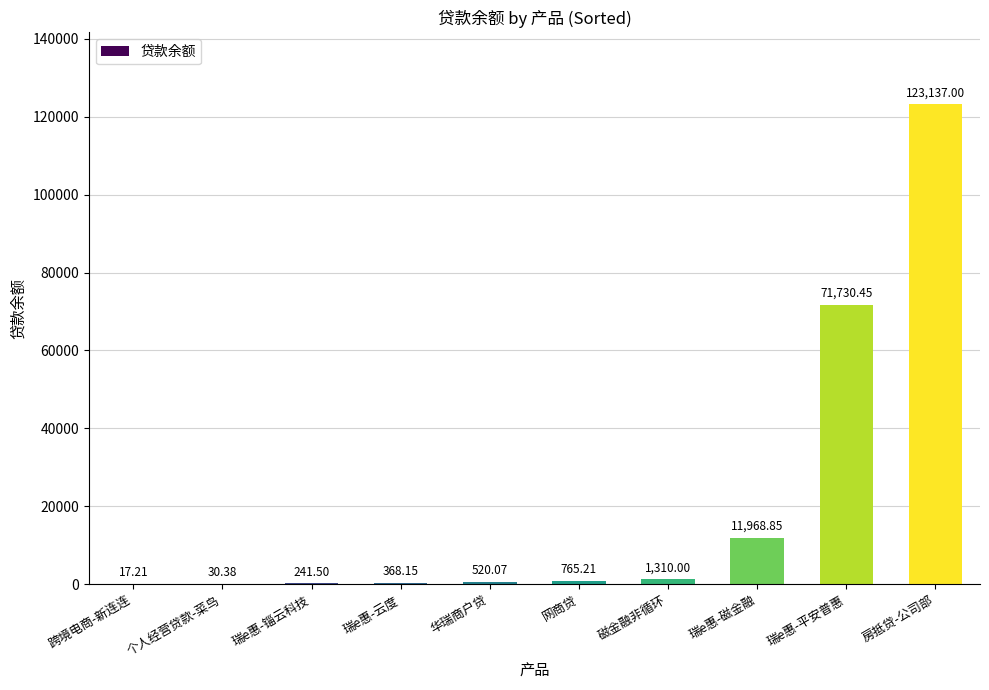

At which label does the data first exceed 765?

网商贷